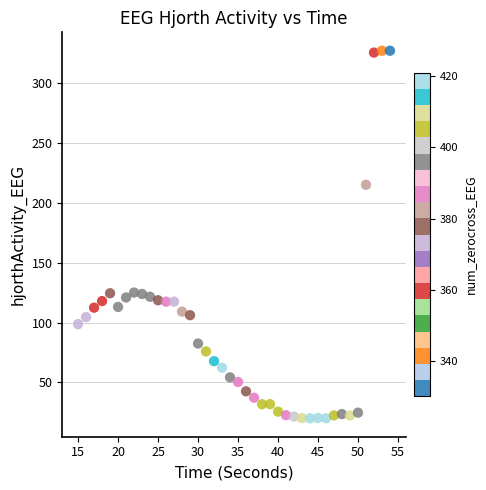

What Y value in the scatter plot is closest to 173?

215.1